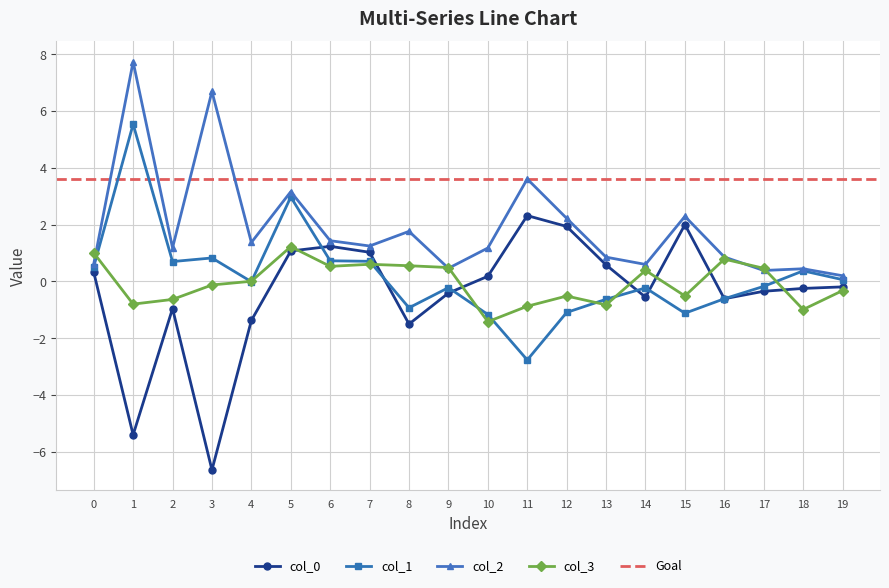

What is the value of the col_0 point at the 5th from the left?

-1.4